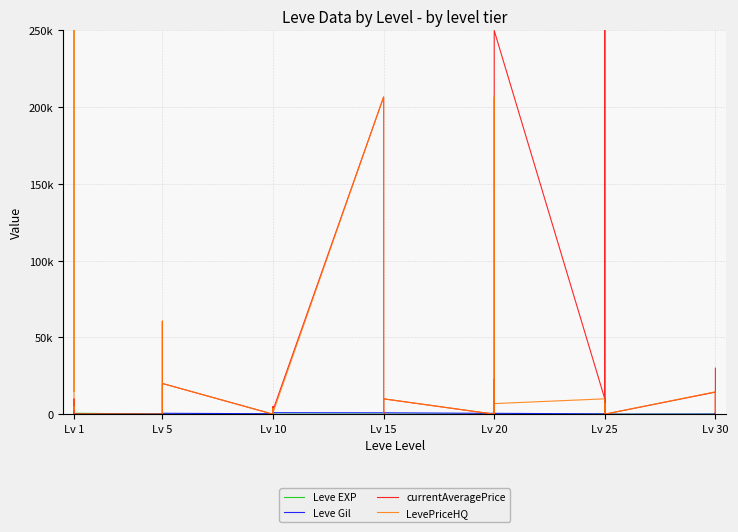

Rank the series at Lv 5 from highest to lowest value.

Leve Gil, Leve EXP, currentAveragePrice, LevePriceHQ